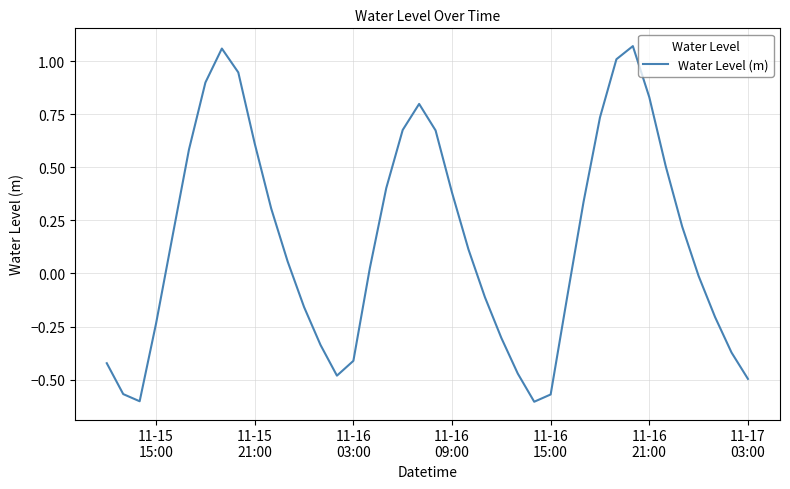

How many interior local valleys (lower than both neighbors) does the data have?

3